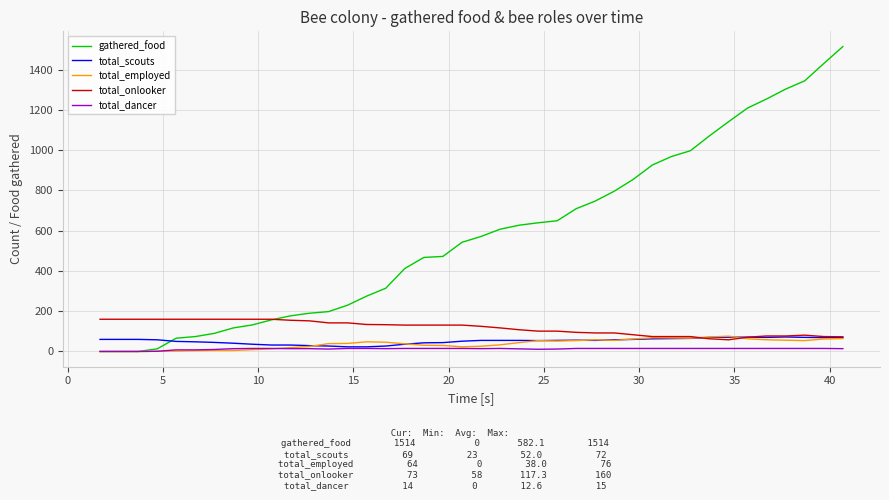

What is the lowest value of the total_onlooker series?

58